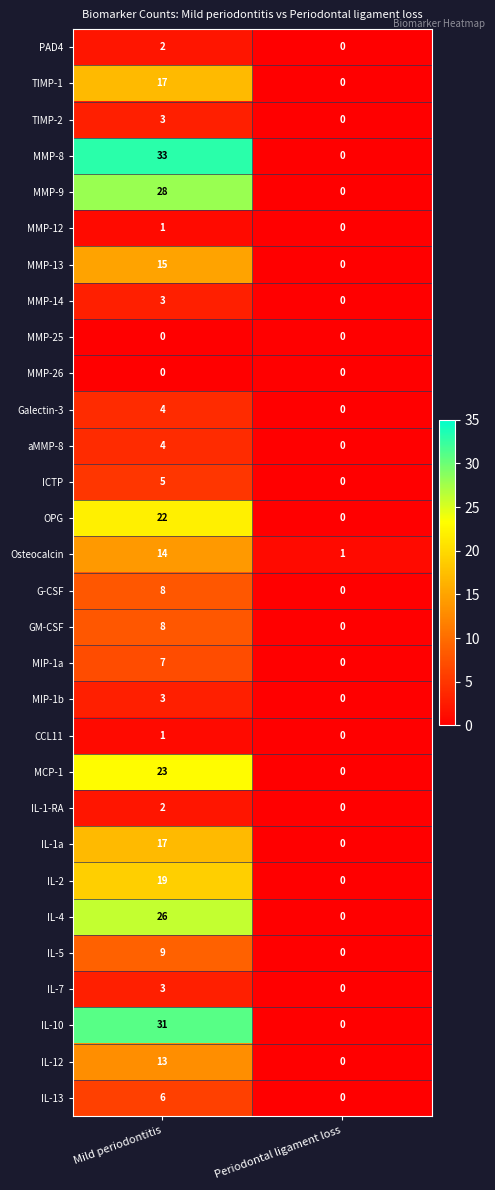

What is the sum of all IL-7 values?

3